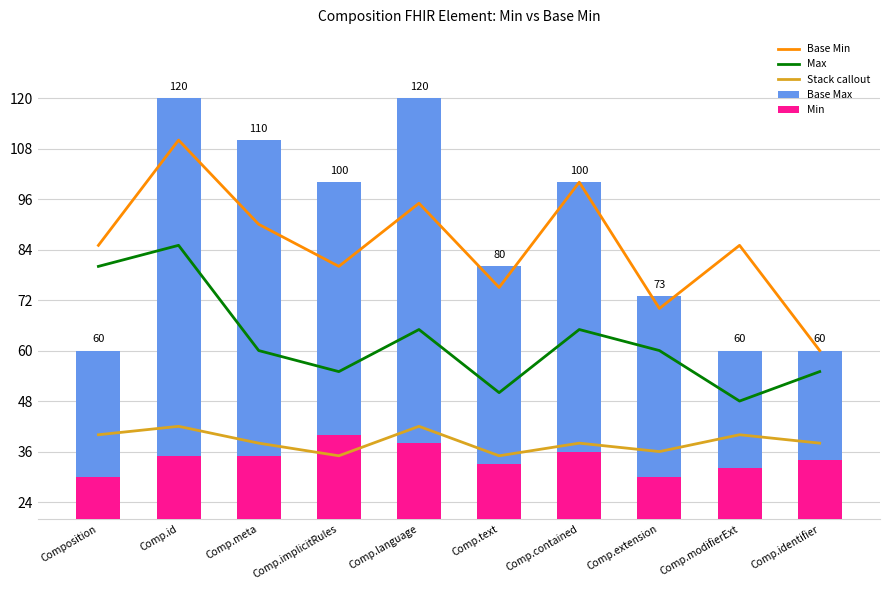

Read the Base Min value at Comp.identifier, to the nearest 5.

60